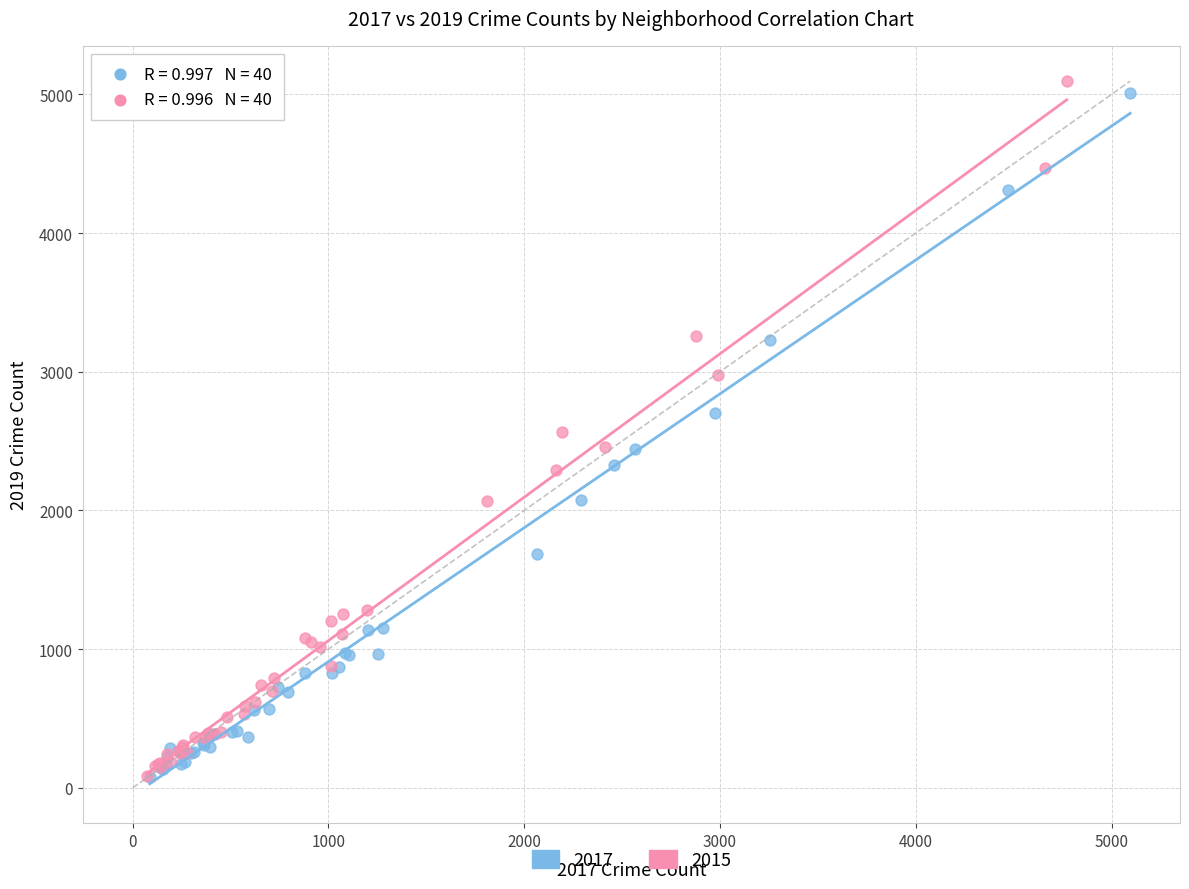

Which series has the largest Y range (max minus min)?

2015